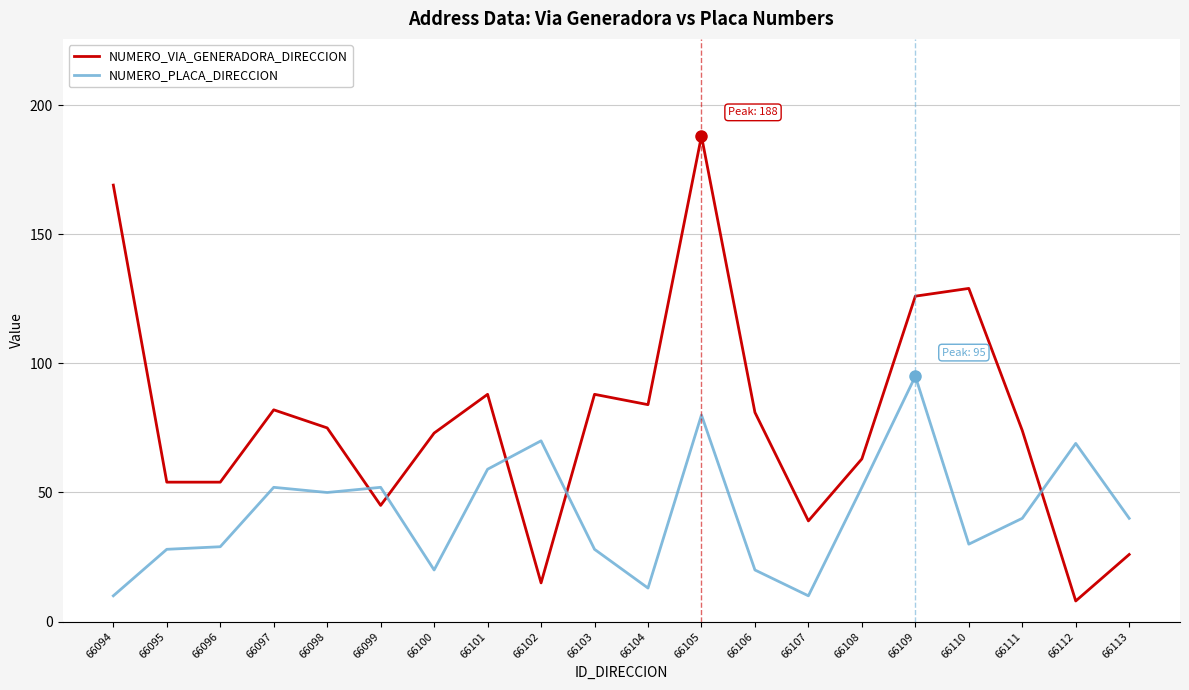

What is the difference between the NUMERO_PLACA_DIRECCION values at 66104 and 66105?

67